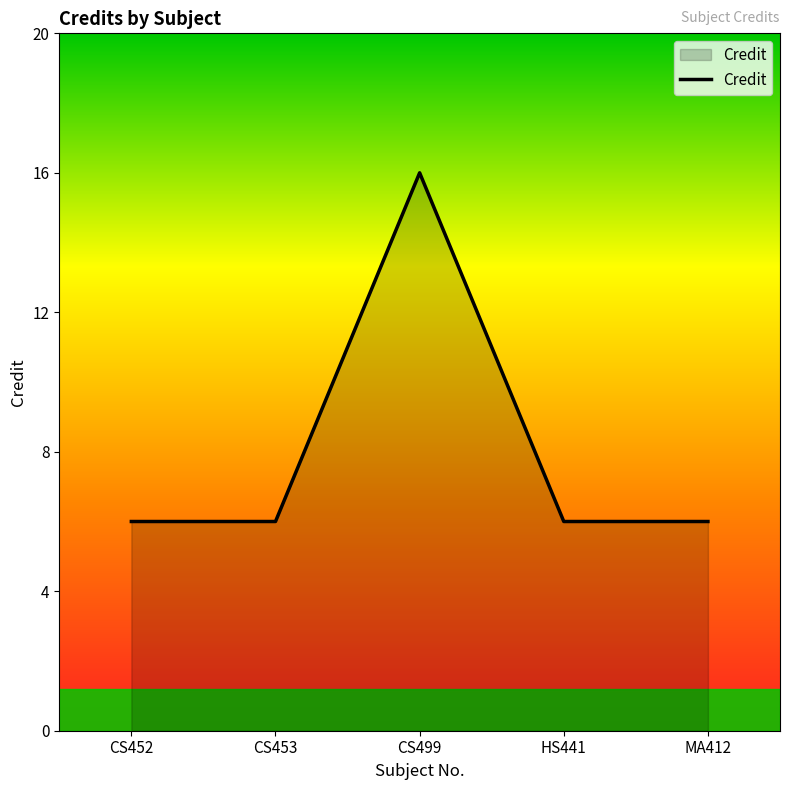

Approximately how many times larger is the value at HS441 compared to MA412?

1.0